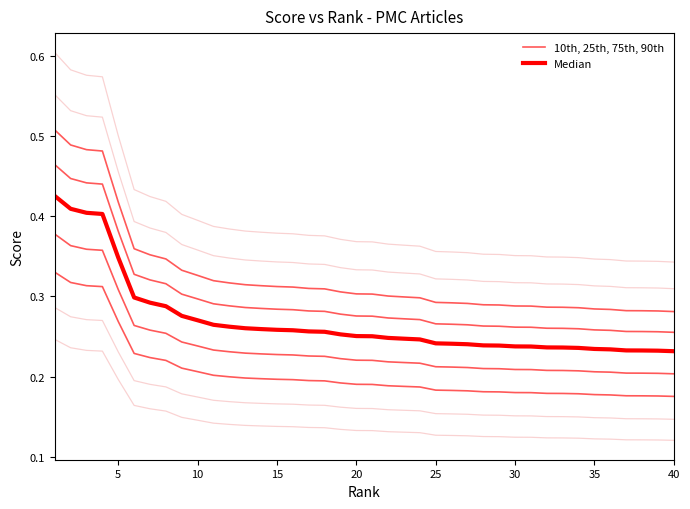

Count the number of data series in this chart.

2